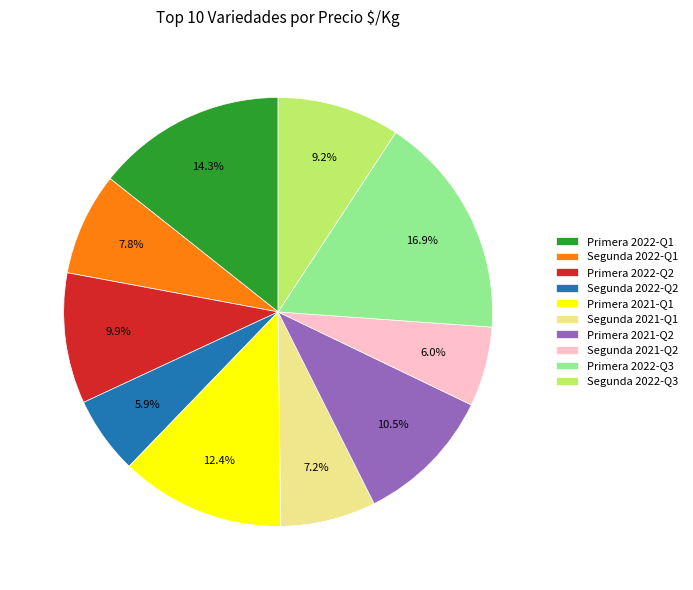

How many slices are in this pie chart?

10